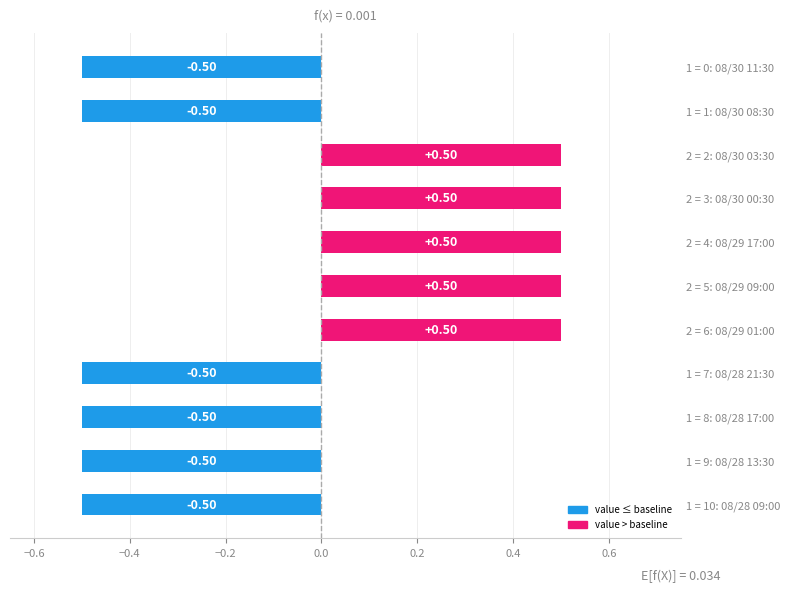

What is the change in value from 2 = 3: 08/30 00:30 to 1 = 0: 08/30 11:30?

-1.0